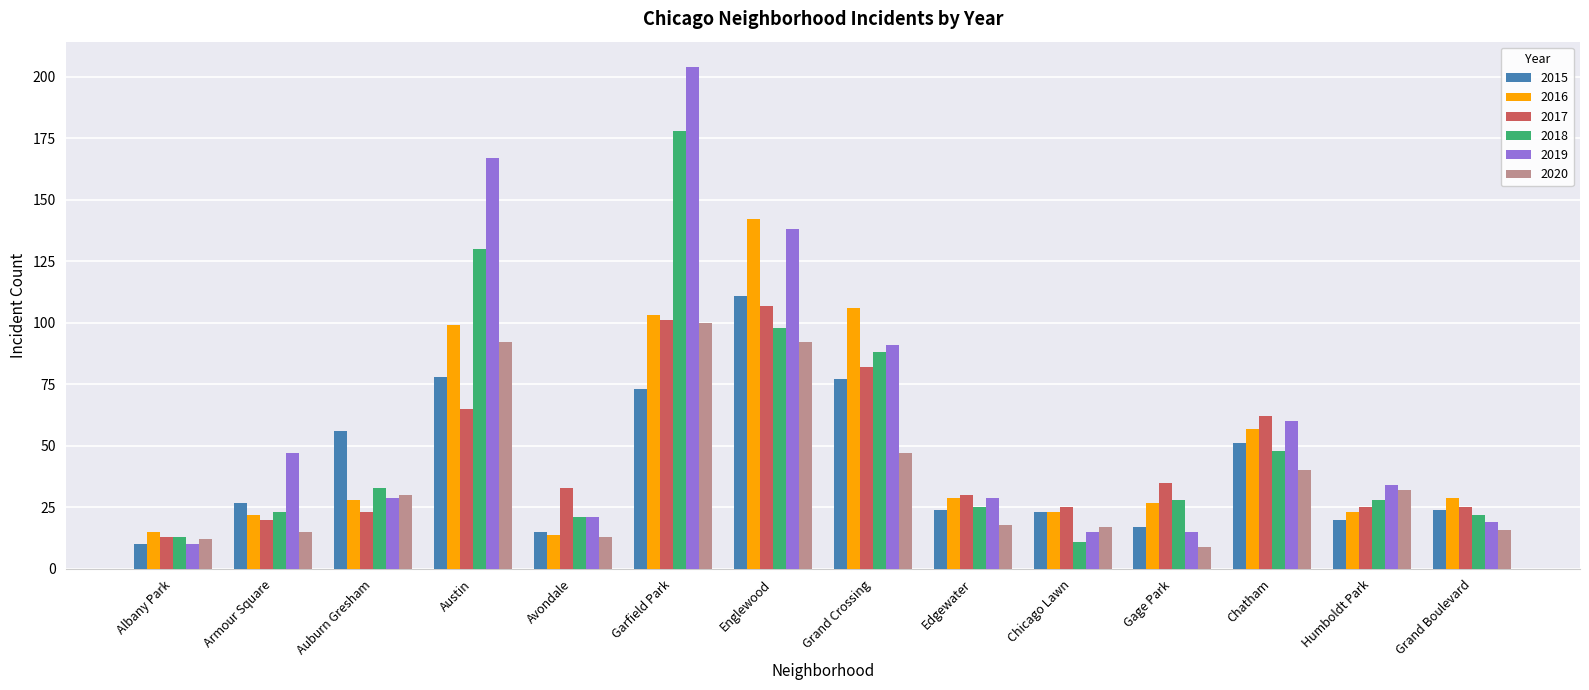

The 2017 series shows 42 at Chicago Lawn. True or false?

False